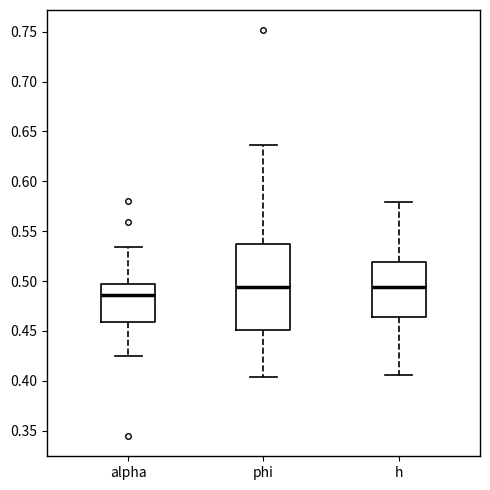

Which box's median line is the lowest?

alpha